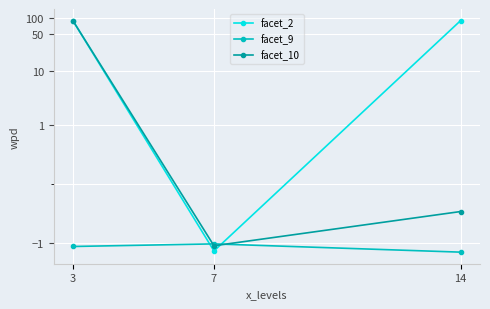

What is the value of the facet_10 point at the 1st from the left?

88.3